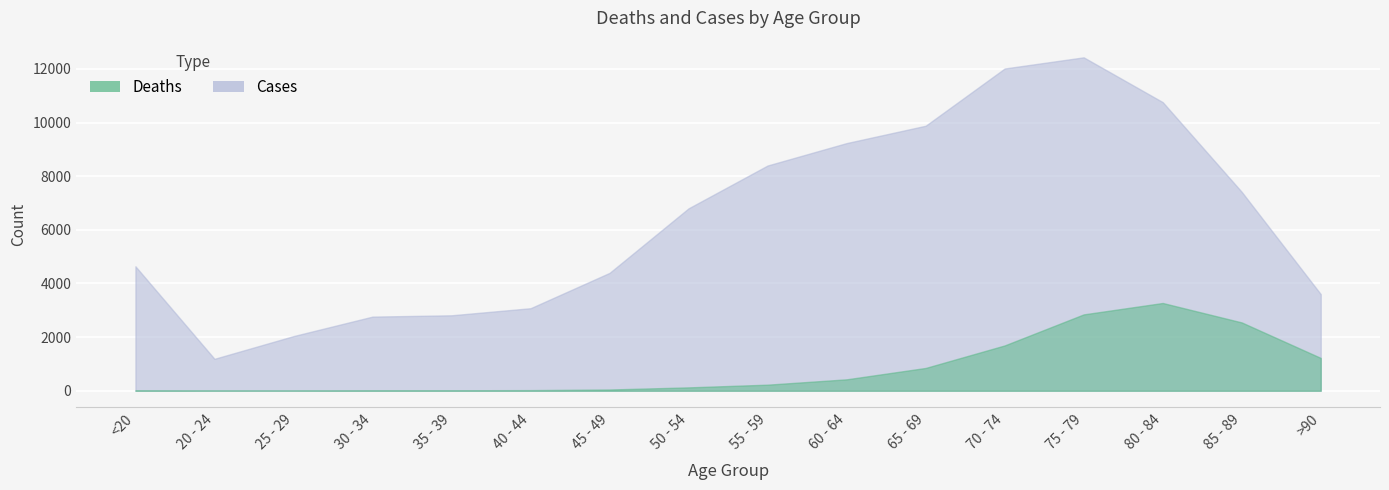

At 25 - 29, list the series in order from largest to smallest.

Cases, Deaths